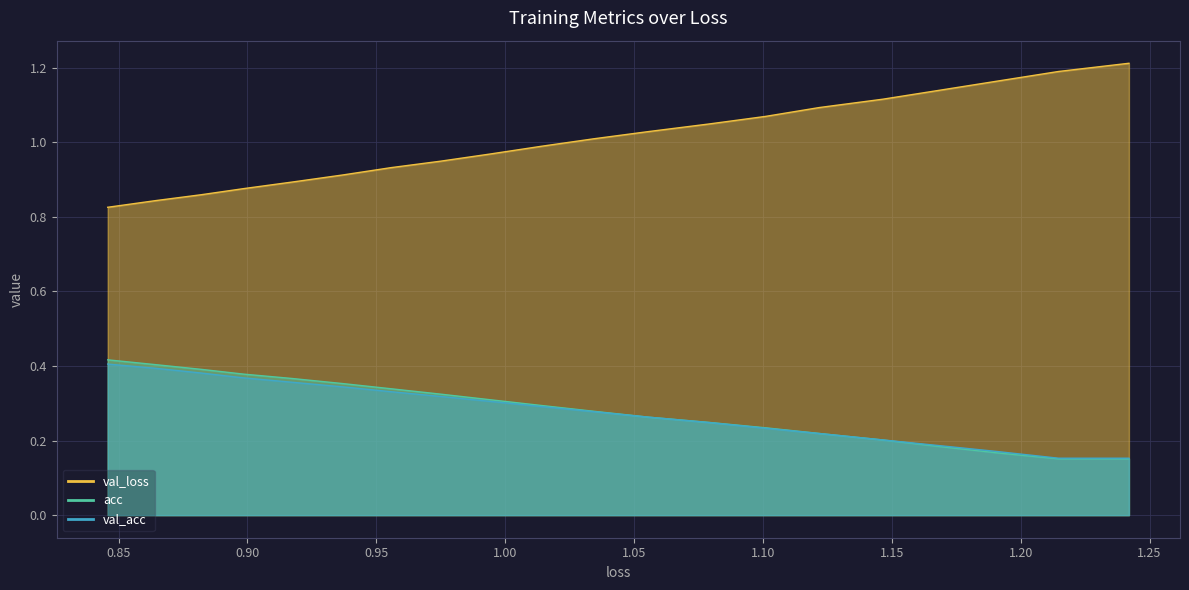

Does the chart have visible grid lines?

Yes